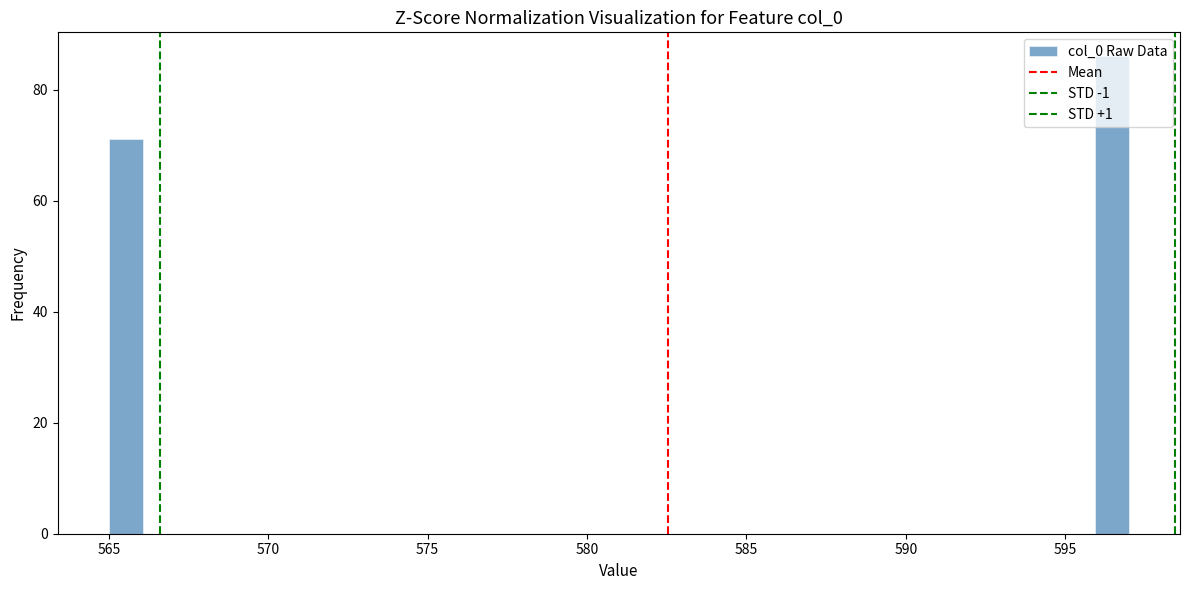

Read against the x-axis, roughly where is the centre of the tallest bar?

596.5